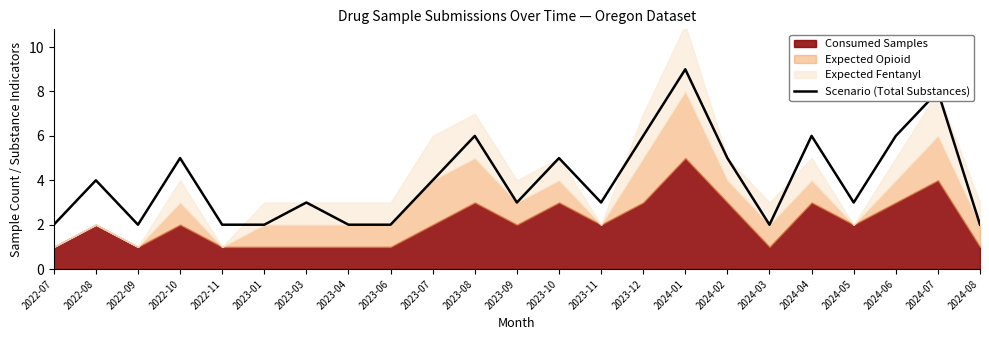

What is the change in value from 2023-10 to 2024-05?

-2